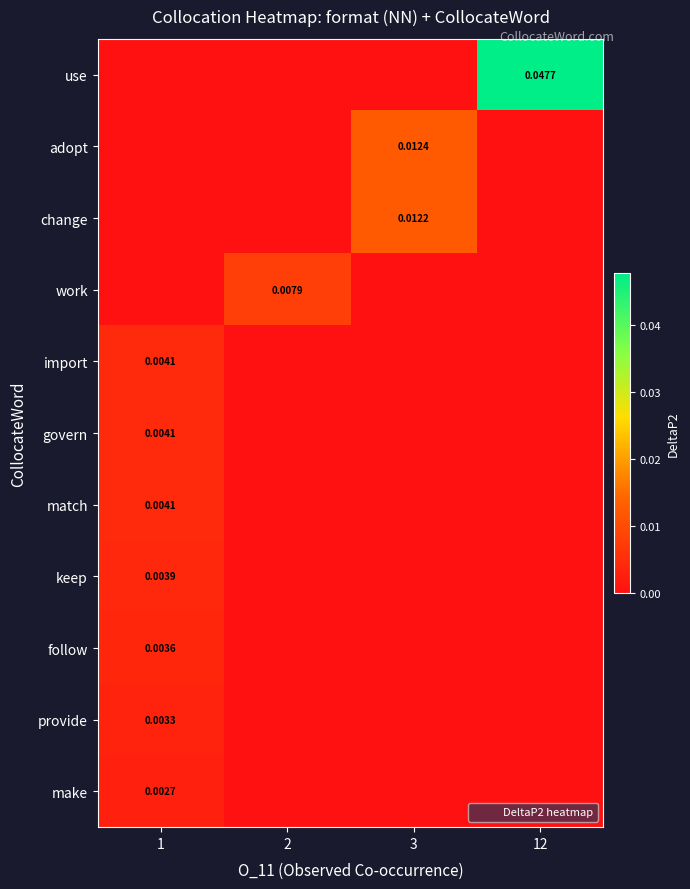

At how many categories does at least one series exceed 0?

4